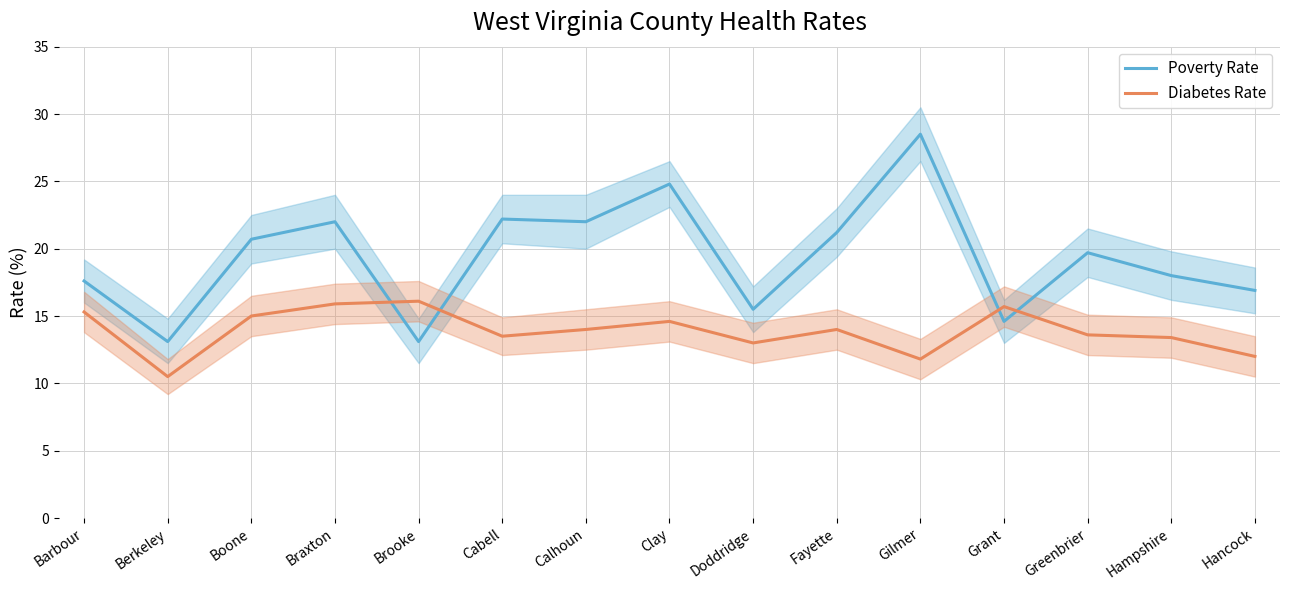

Which series has the widest spread of values?

Poverty Rate